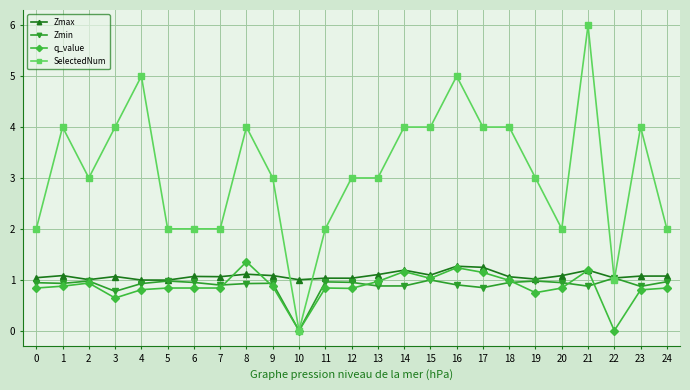

What is the approximate value of q_value at 8?

1.4